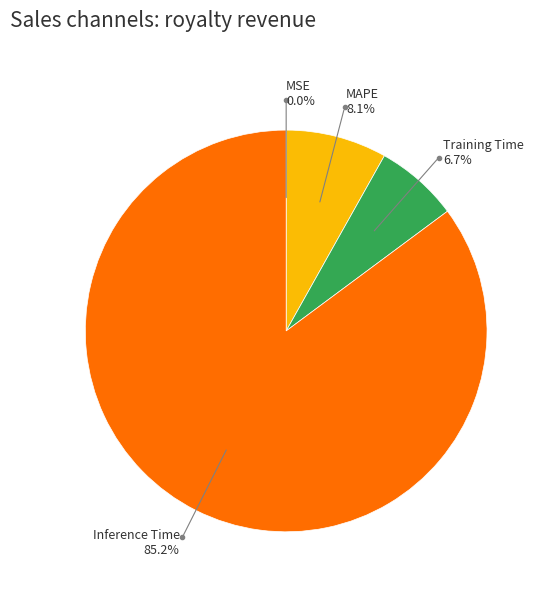

Is there any slice that represents more than half of the pie?

Yes